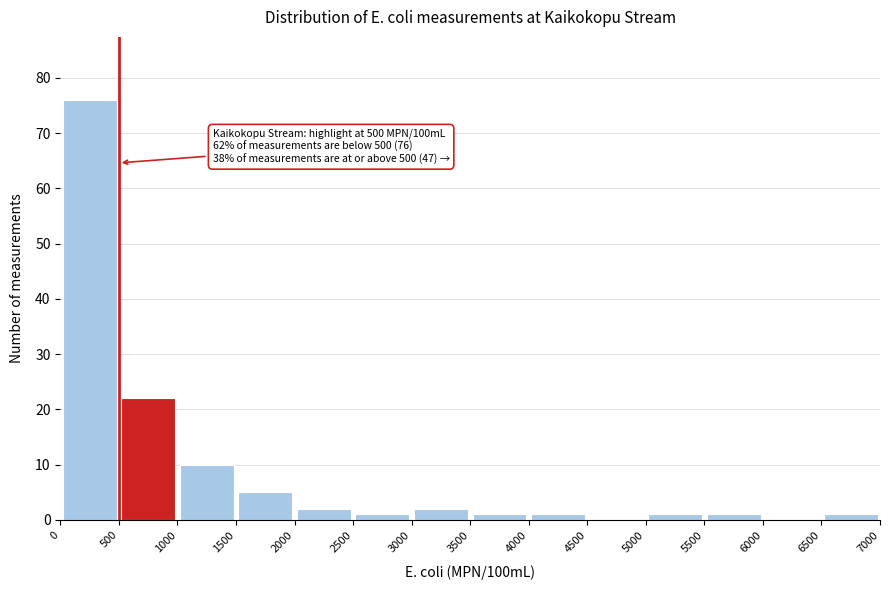

Which range on the x-axis has the tallest bar?

0 to 500